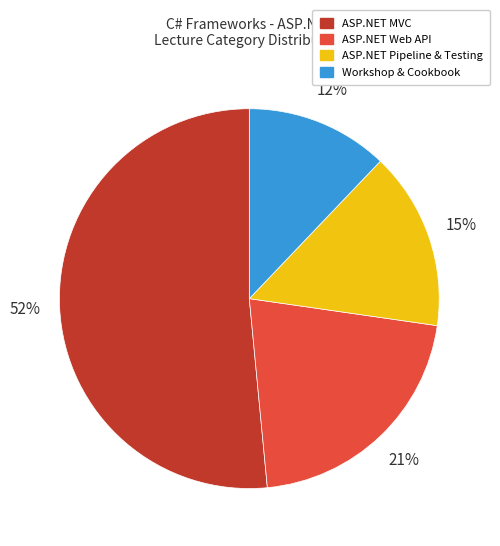

Rank the categories by value from highest to lowest.

ASP.NET MVC, ASP.NET Web API, ASP.NET Pipeline & Testing, Workshop & Cookbook